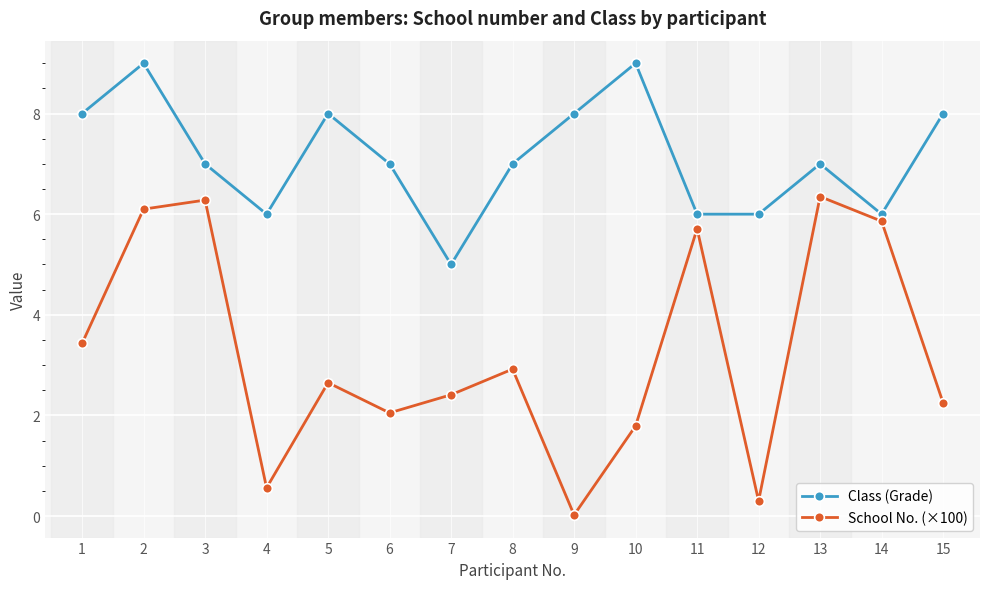

Which series has the largest range (max minus min)?

School No. (×100)